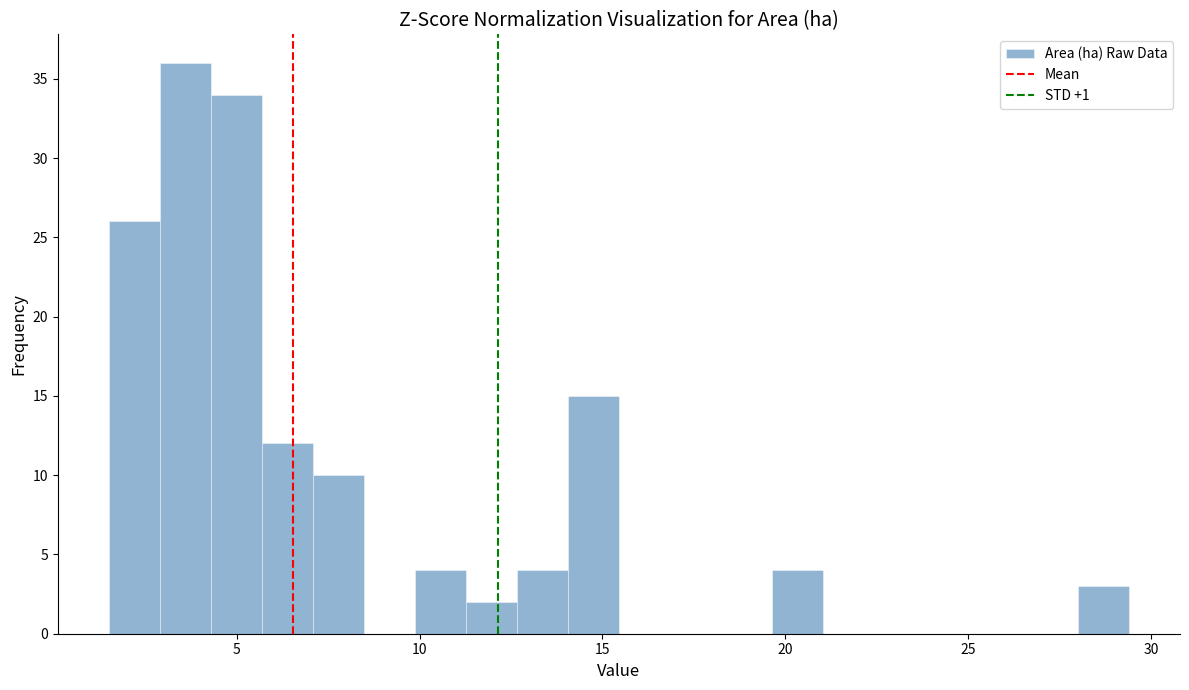

Read against the x-axis, roughly where is the centre of the tallest bar?

3.5